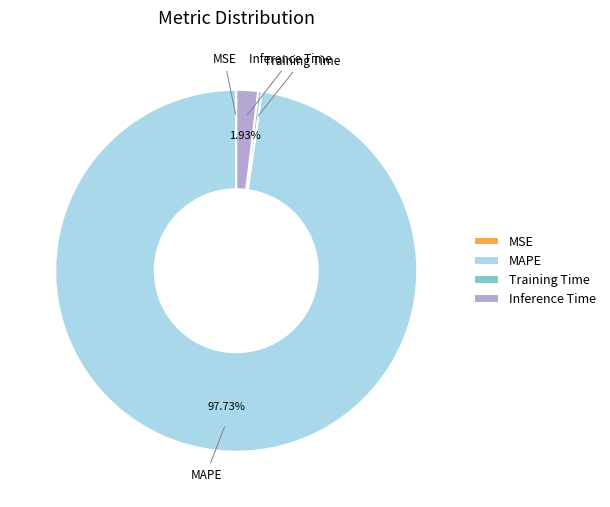

What percentage is the MAPE slice, to the nearest percent?

98%